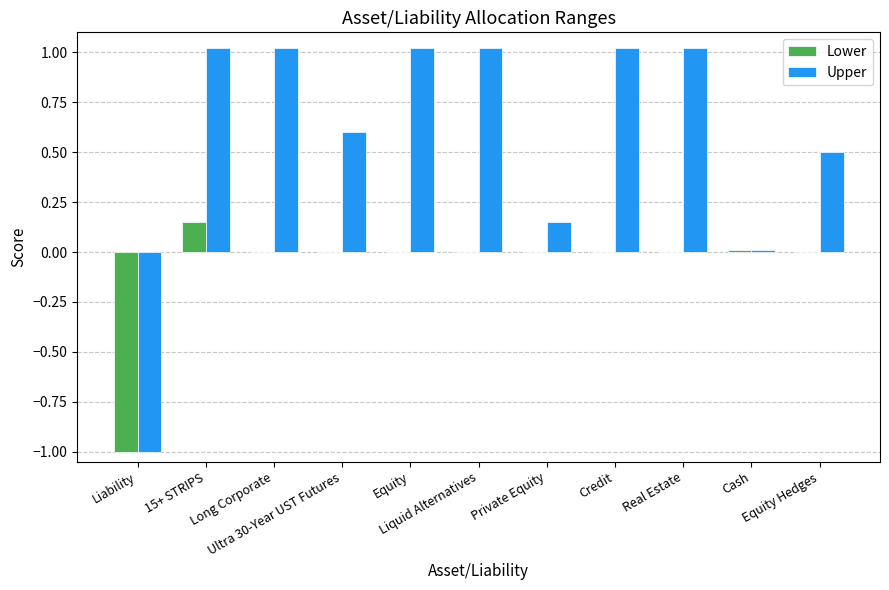

Which series has the largest total across all categories?

Upper